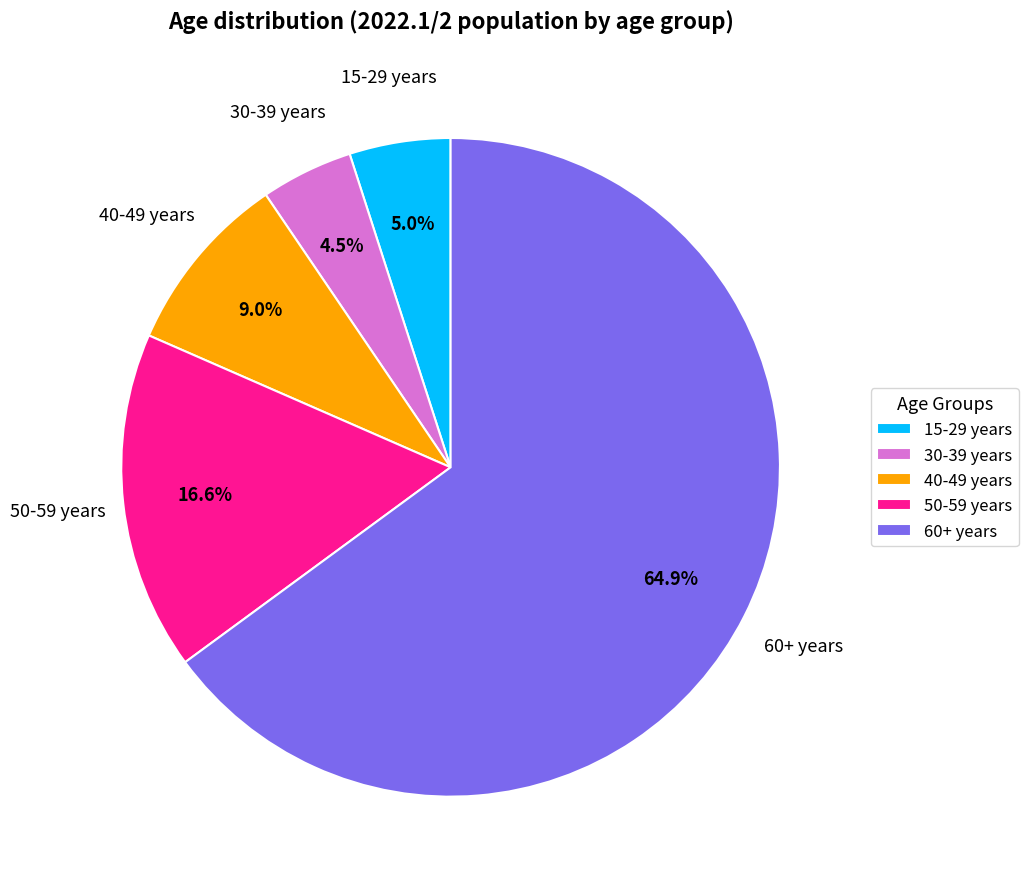

Count the number of slices in the pie.

5